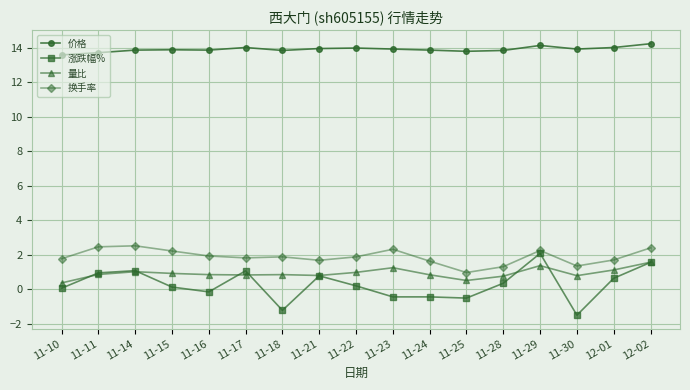

True or false: 涨跌幅% has more than 0 points higher than both neighbors.

True